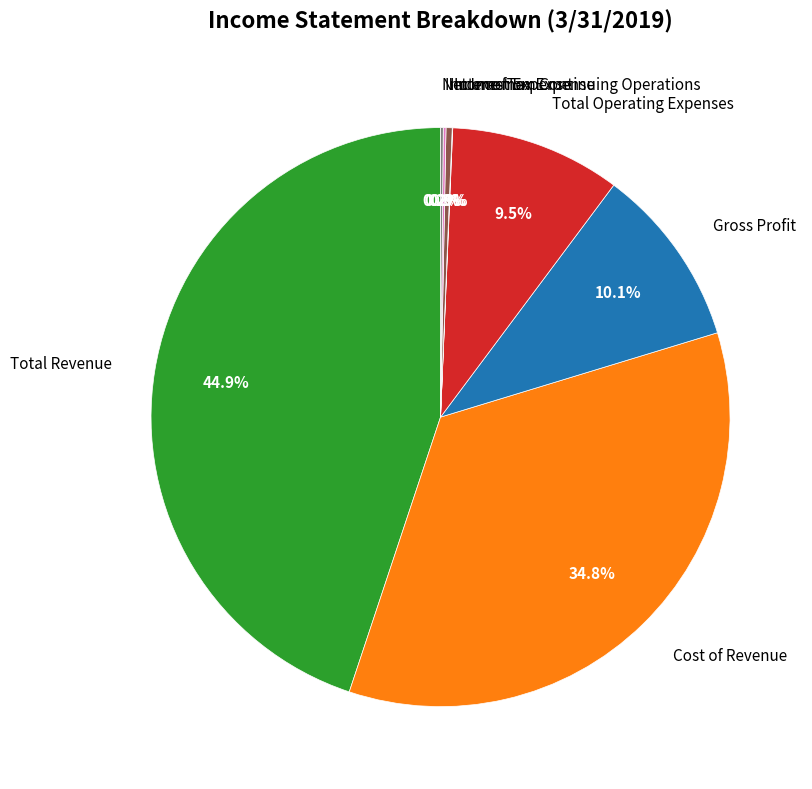

How much of the chart is everything except Gross Profit?

89.9%